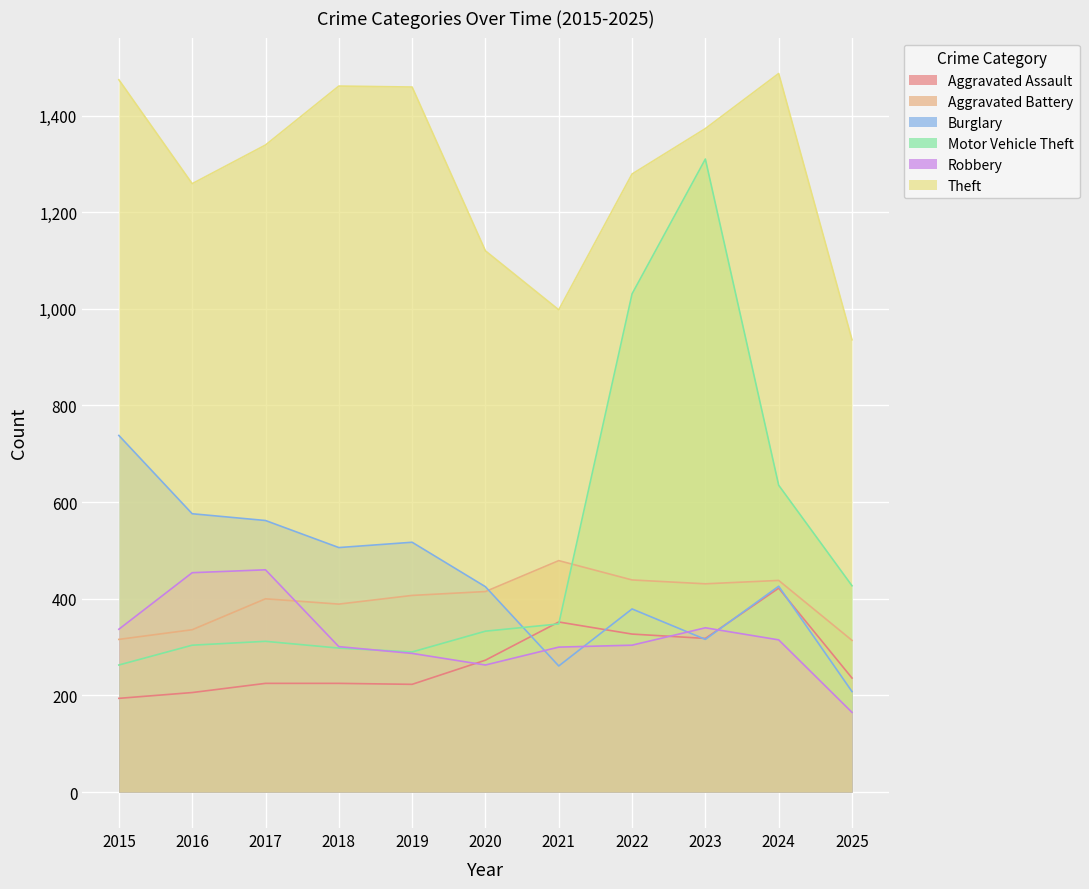

At which category is the sum across all series the highest?

2023